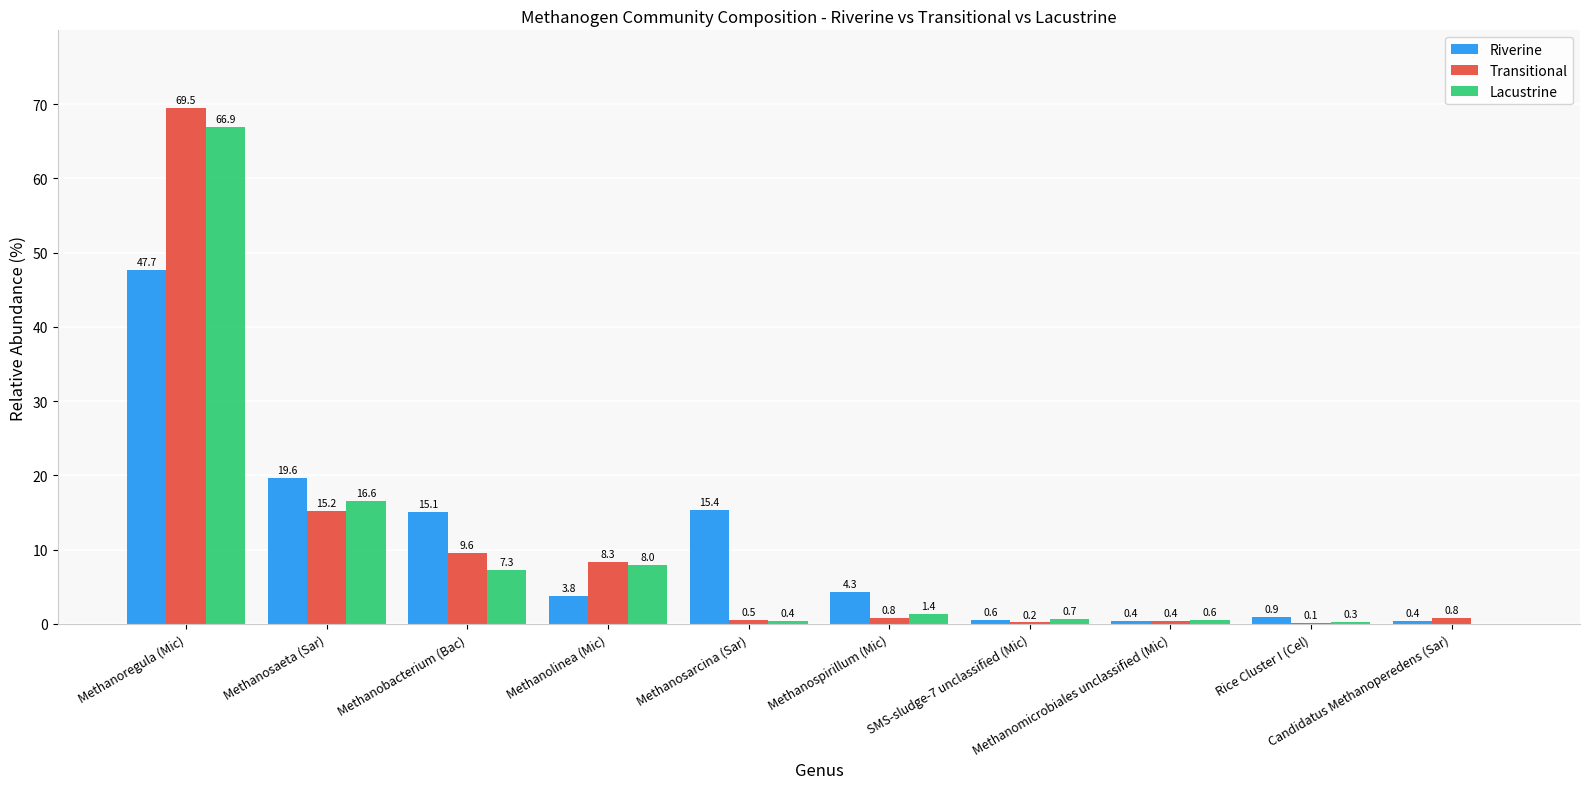

What is the maximum value for Transitional?

69.5